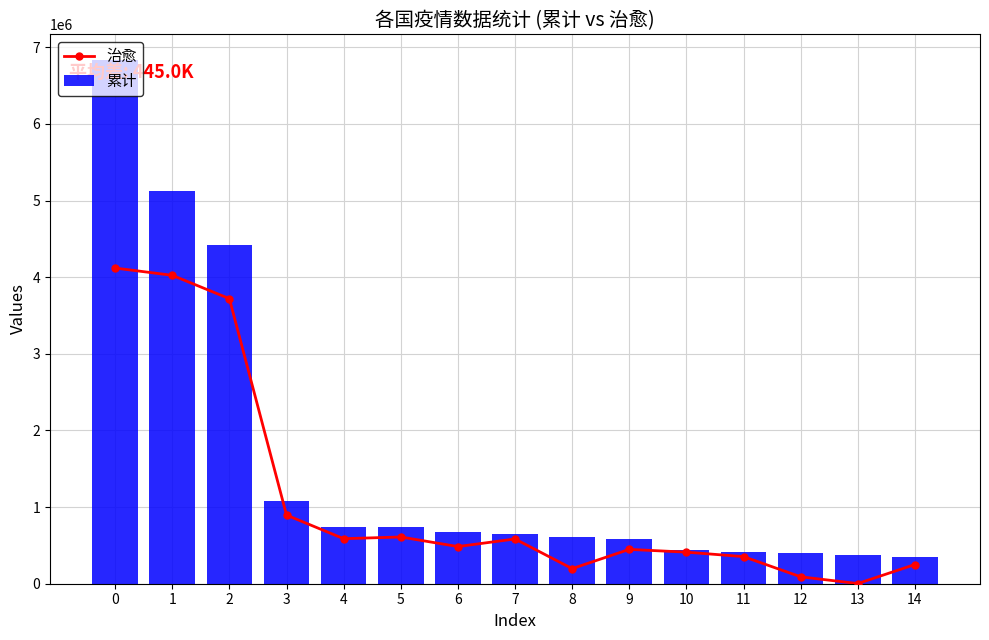

Reading left to right, what are all the values shown in this chart?

治愈: 0=4119782	1=4025079	2=3720312	3=895868	4=587717	5=610078	6=485024	7=584195	8=196958	9=448263	10=411853	11=353848	12=90335	13=2190	14=250412
累计: 0=6828698	1=5122846	2=4421686	3=1085281	4=744400	5=736377	6=680931	7=653444	8=614360	9=589012	10=439287	11=413149	12=404888	13=378219	14=344264